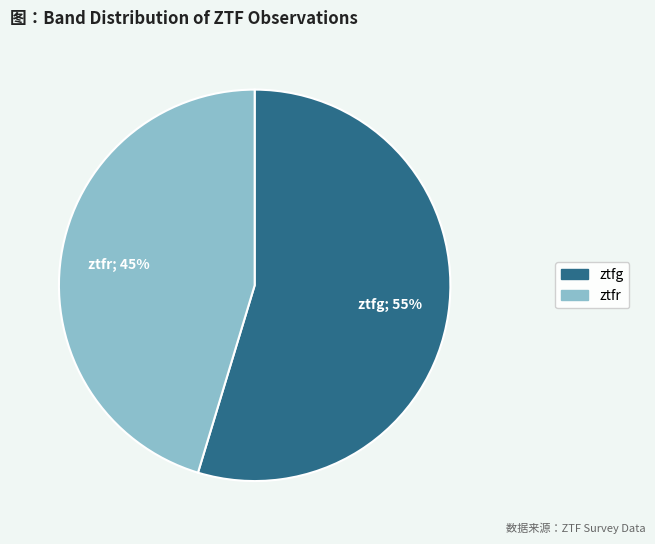

What is the smallest slice in the pie chart?

ztfr